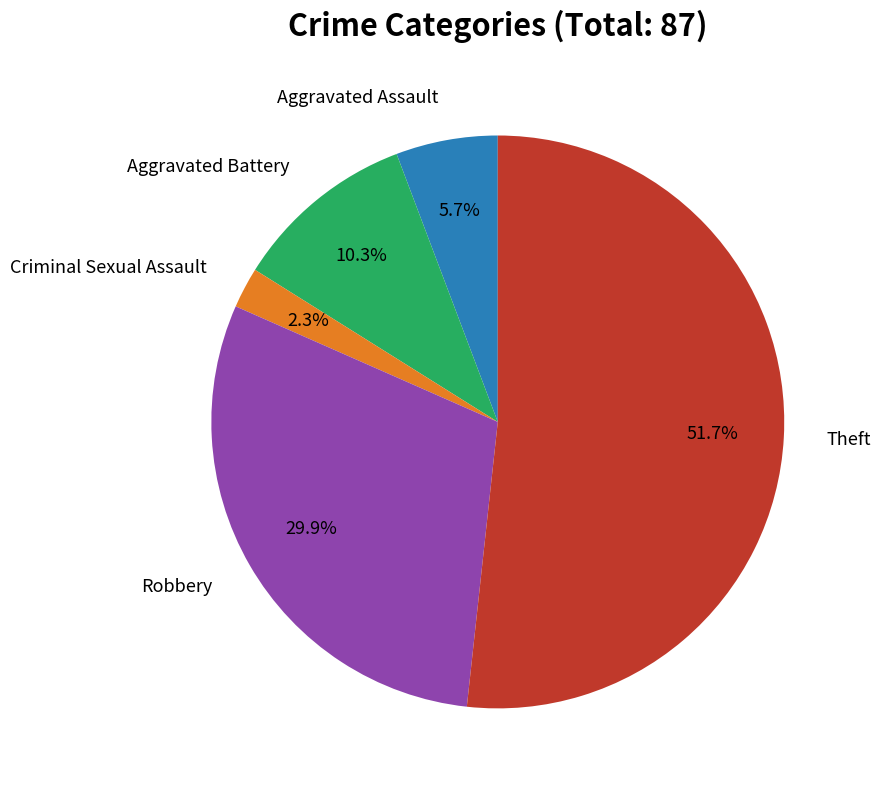

Rank the categories by value from highest to lowest.

Theft, Robbery, Aggravated Battery, Aggravated Assault, Criminal Sexual Assault